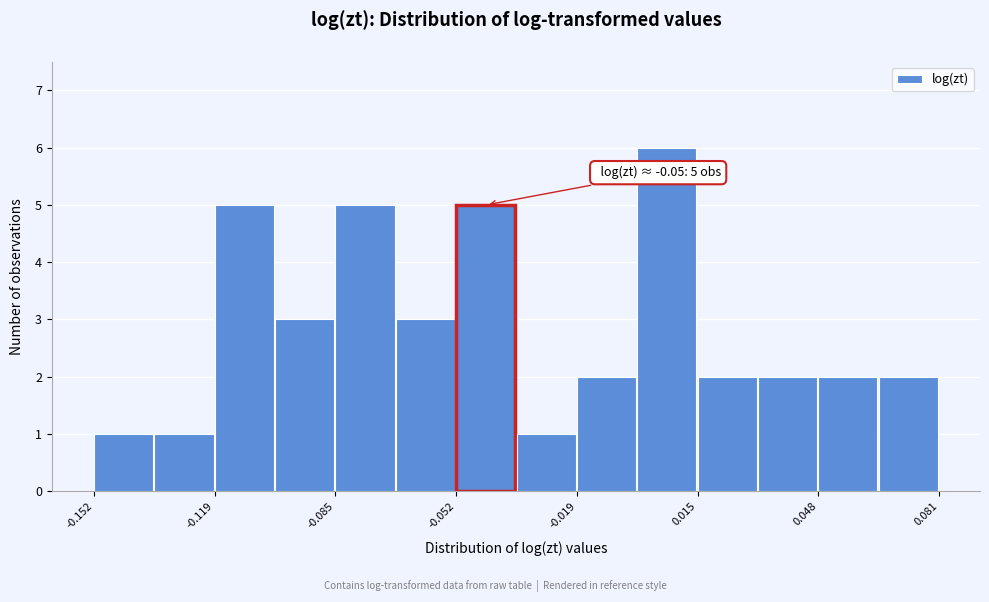

Read against the x-axis, roughly where is the centre of the tallest bar?

0.005